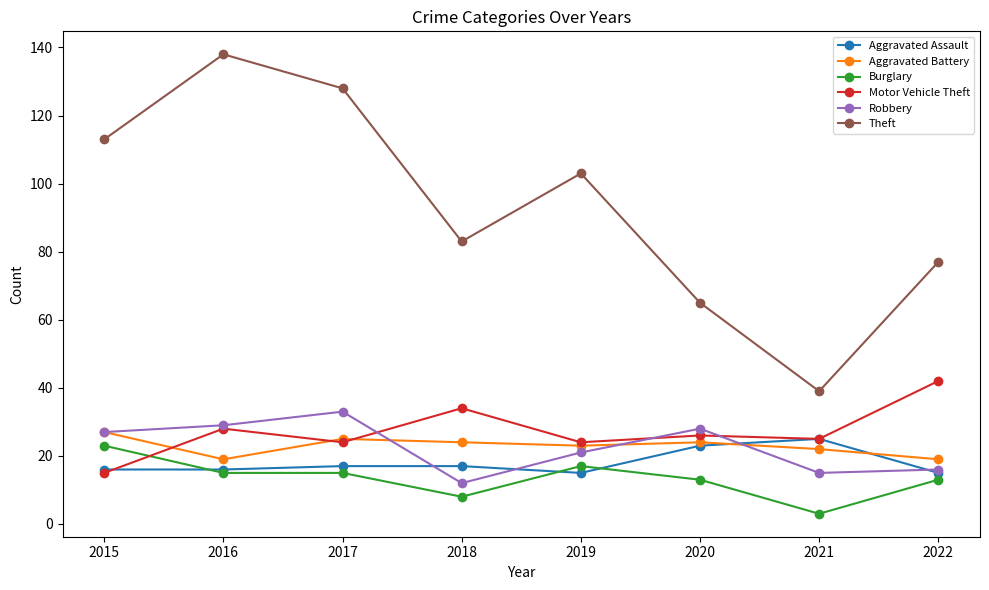

At which category does Motor Vehicle Theft reach its first local peak?

2016